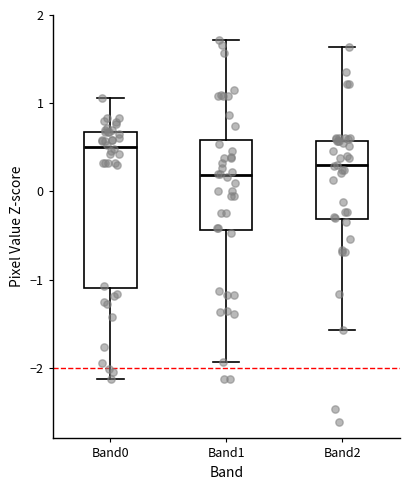

Which box's median line is the lowest?

Band1